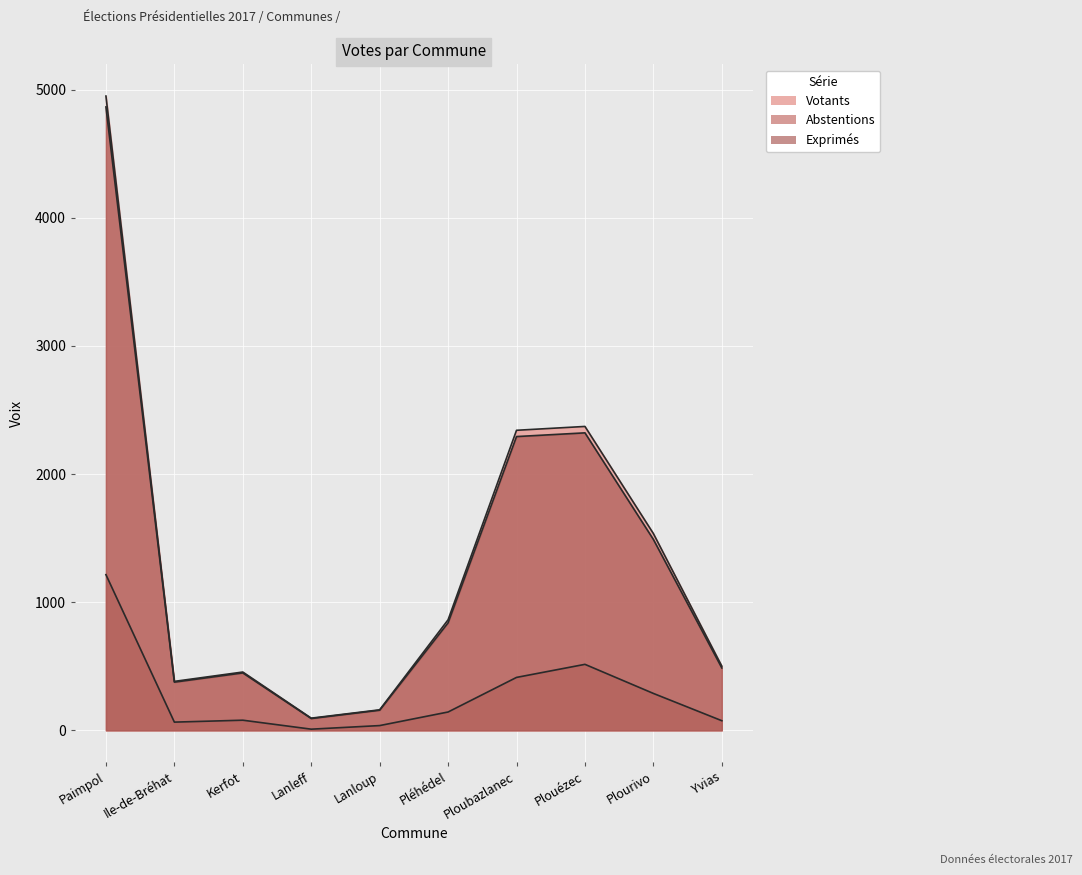

True or false: Votants and Exprimés cross at least once.

False